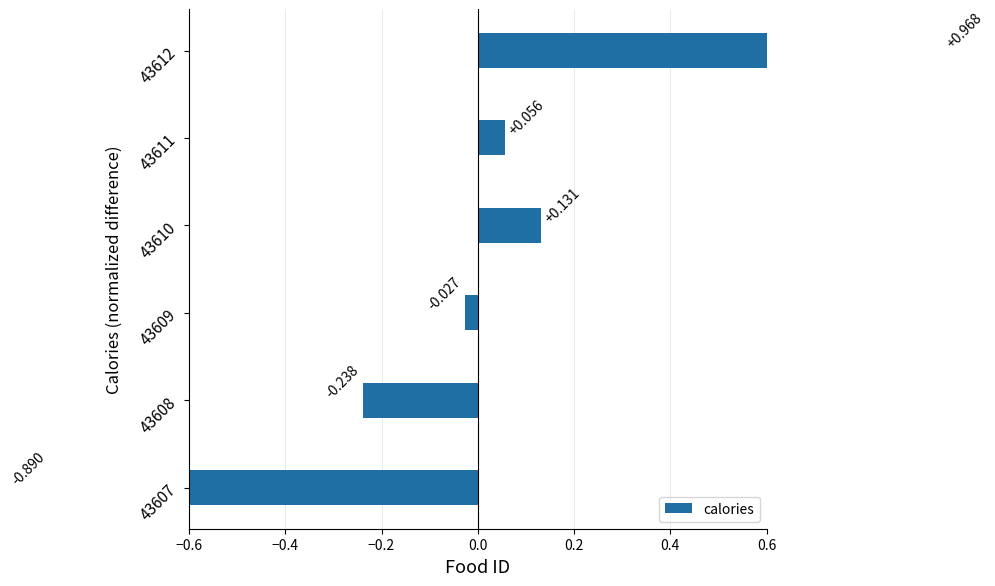

True or false: the data shows 0.6 at 43612.

False